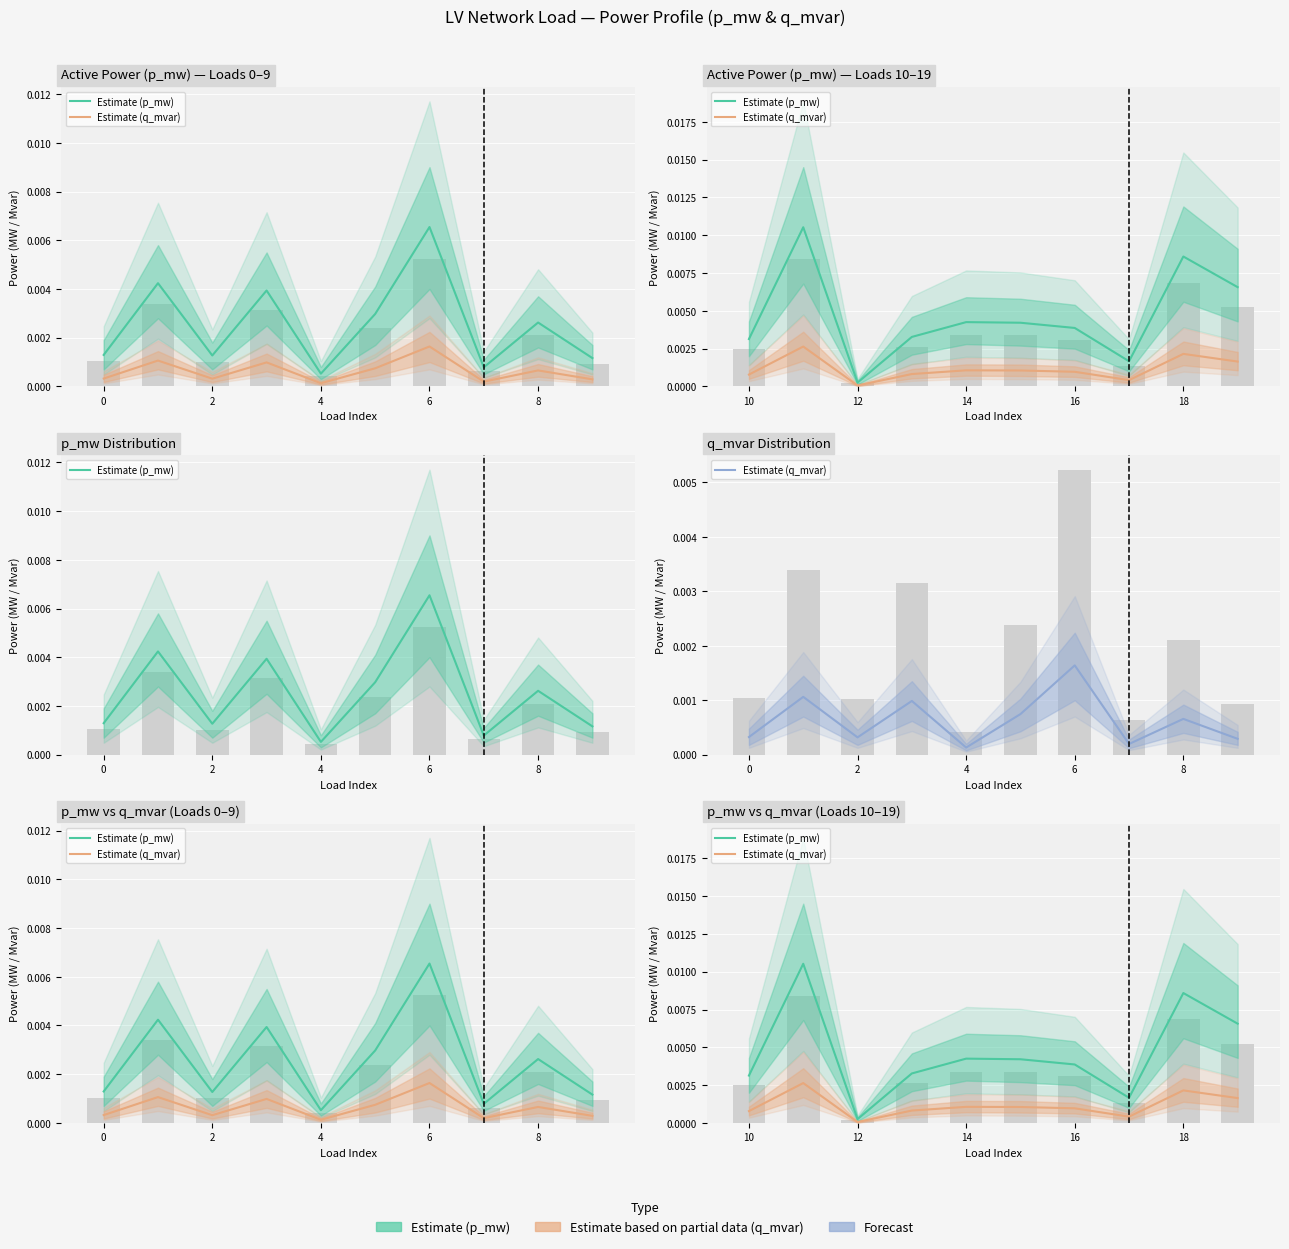

Which series has the largest total across all categories?

Estimate (p_mw)